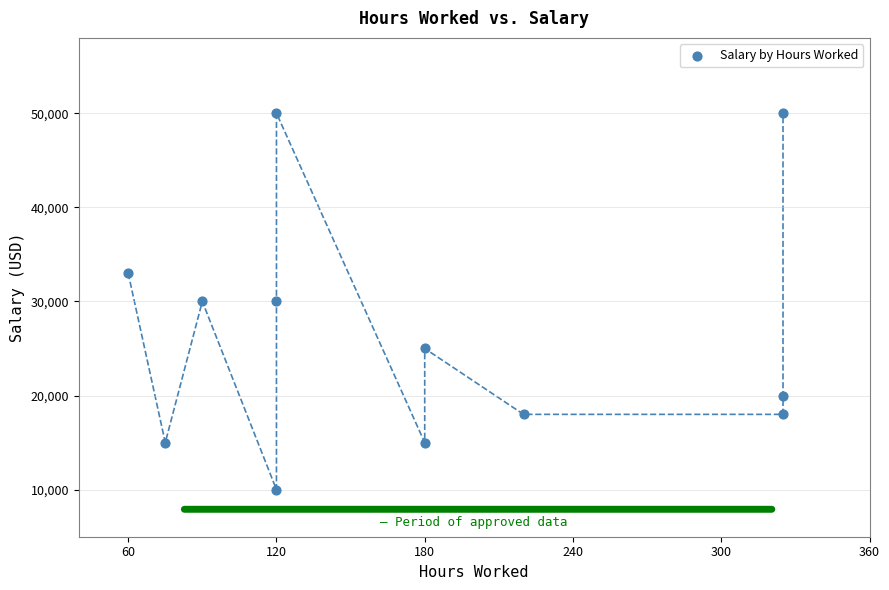

What is the average Y value?

26167